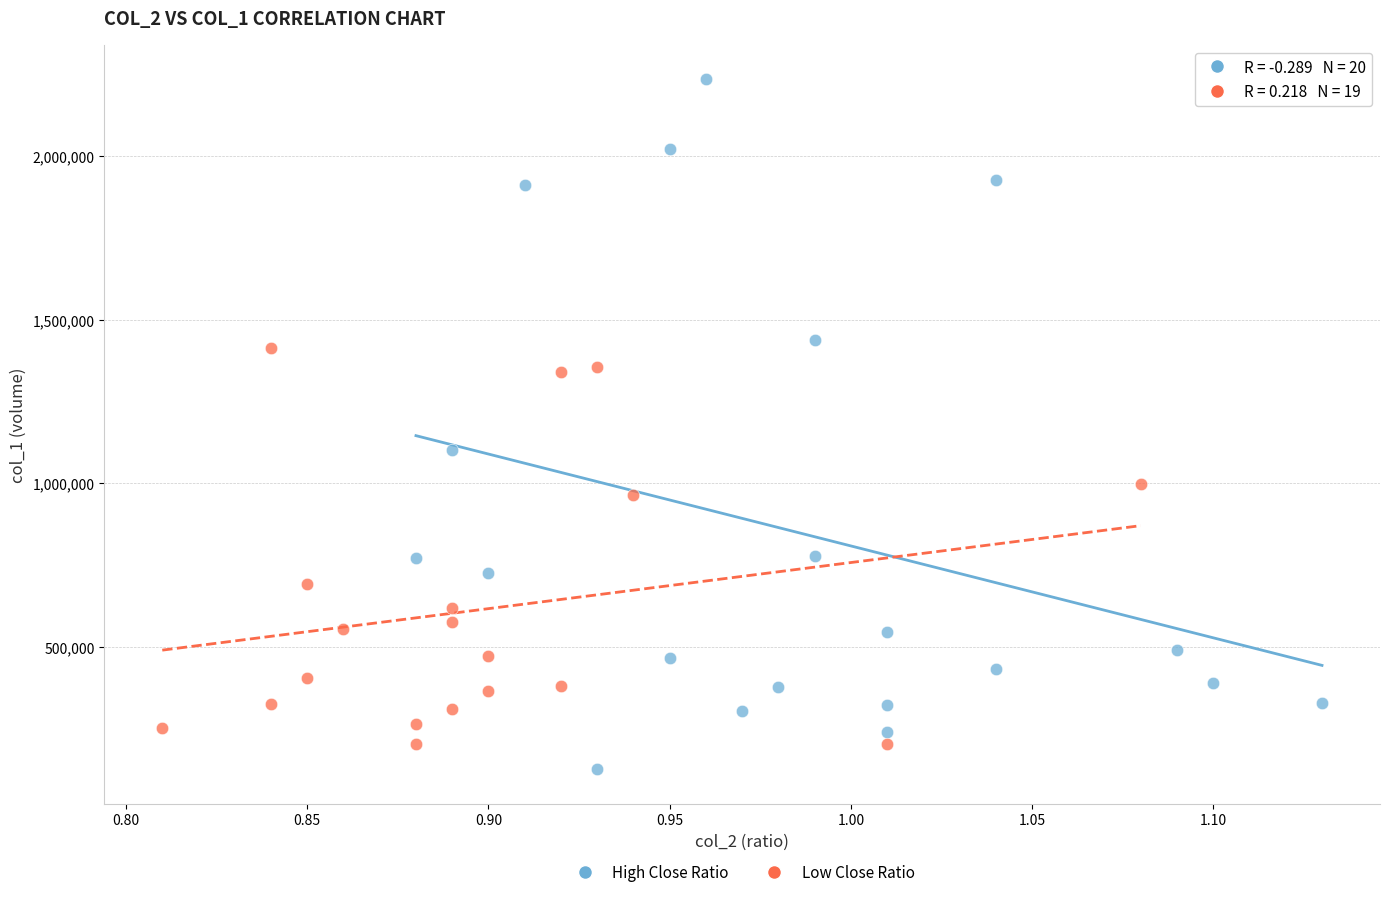

Which series reaches the maximum Y coordinate?

High Close Ratio